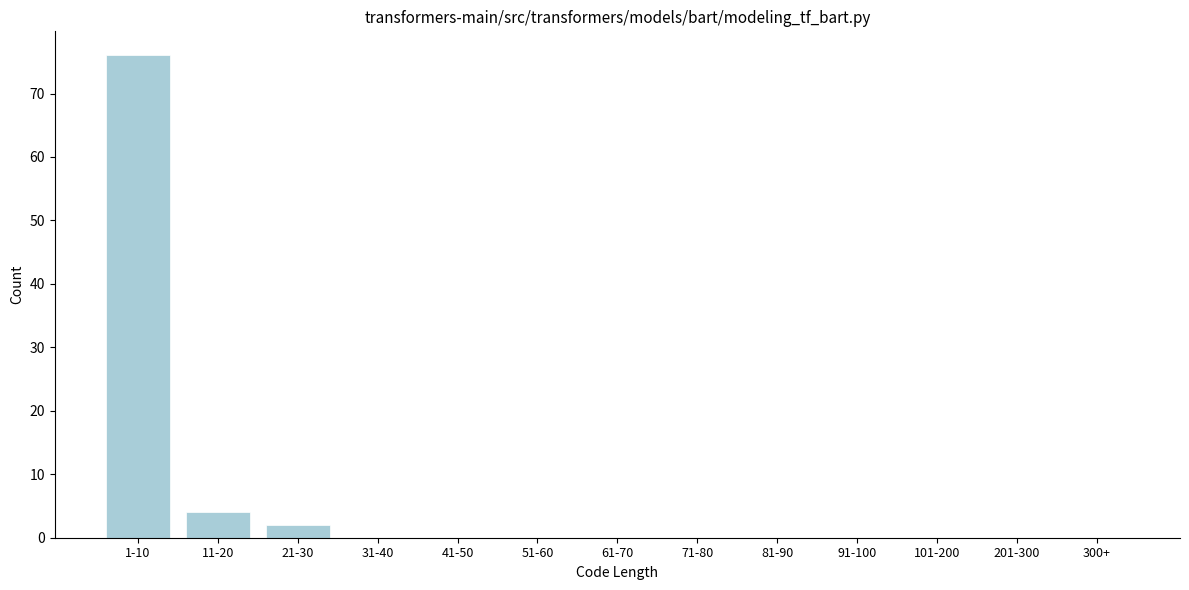

Reading right to left, what are all the values shown in this chart?

300+=0	201-300=0	101-200=0	91-100=0	81-90=0	71-80=0	61-70=0	51-60=0	41-50=0	31-40=0	21-30=2	11-20=4	1-10=76